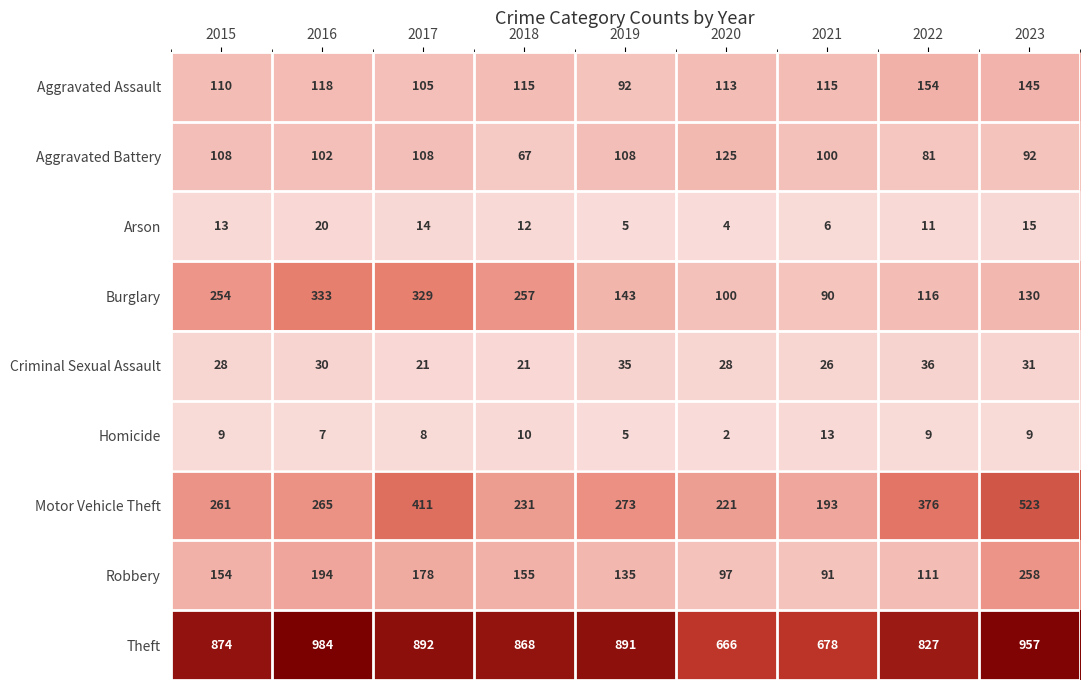

What is the difference between the maximum and minimum values in the Criminal Sexual Assault series?

15